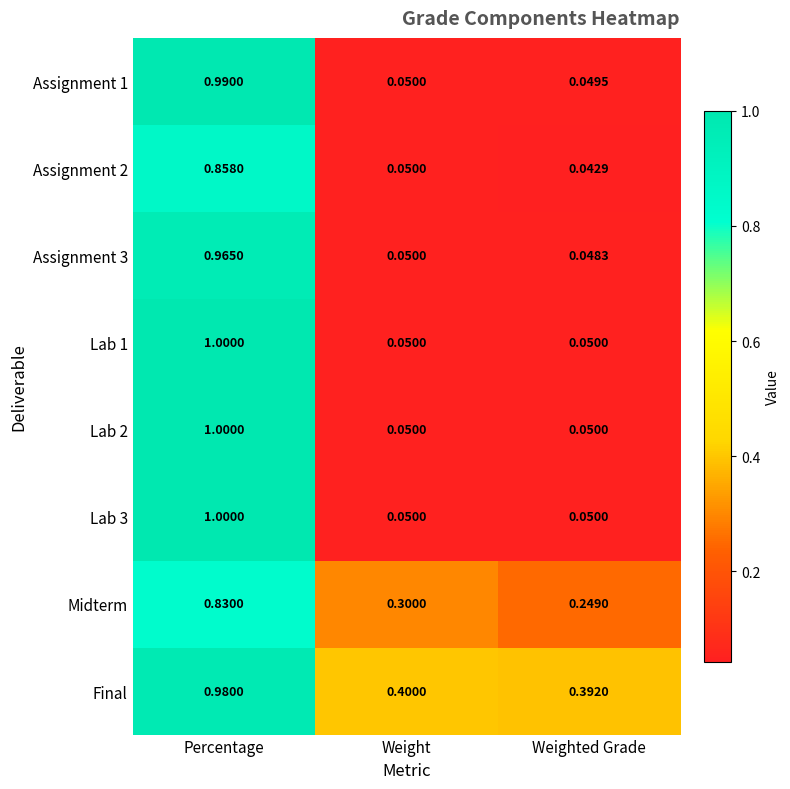

Which category has the lowest value in the Assignment 1 series?

Weighted Grade